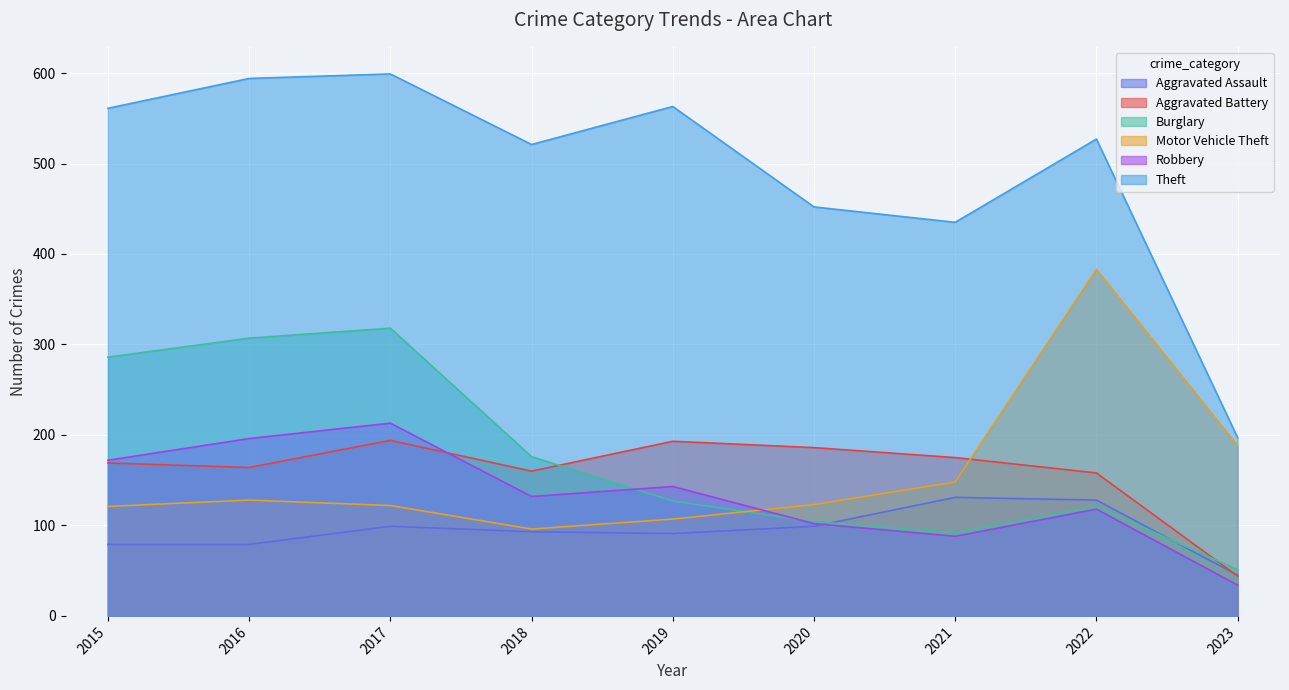

Reading left to right, what are all the values shown in this chart?

Aggravated Assault: 79	79	99	93	91	99	131	128	45
Aggravated Battery: 169	164	194	160	193	186	175	158	44
Burglary: 286	307	318	176	127	104	92	121	51
Motor Vehicle Theft: 121	128	122	96	107	123	148	383	188
Robbery: 172	196	213	132	143	102	88	118	34
Theft: 561	594	599	521	563	452	435	527	197